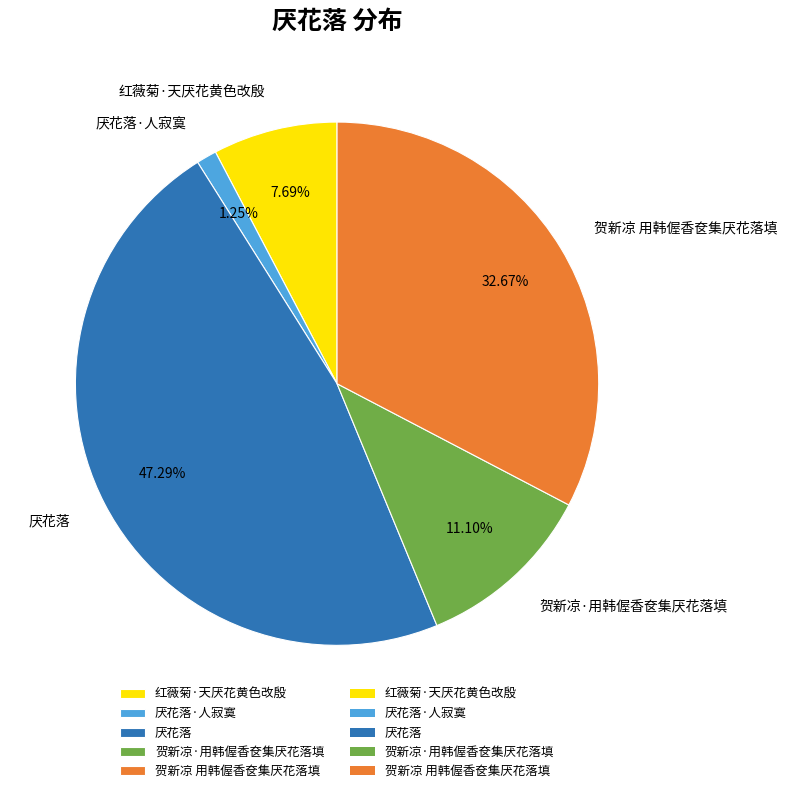

True or false: 贺新凉·用韩偓香奁集厌花落填 accounts for 11% of the total.

True